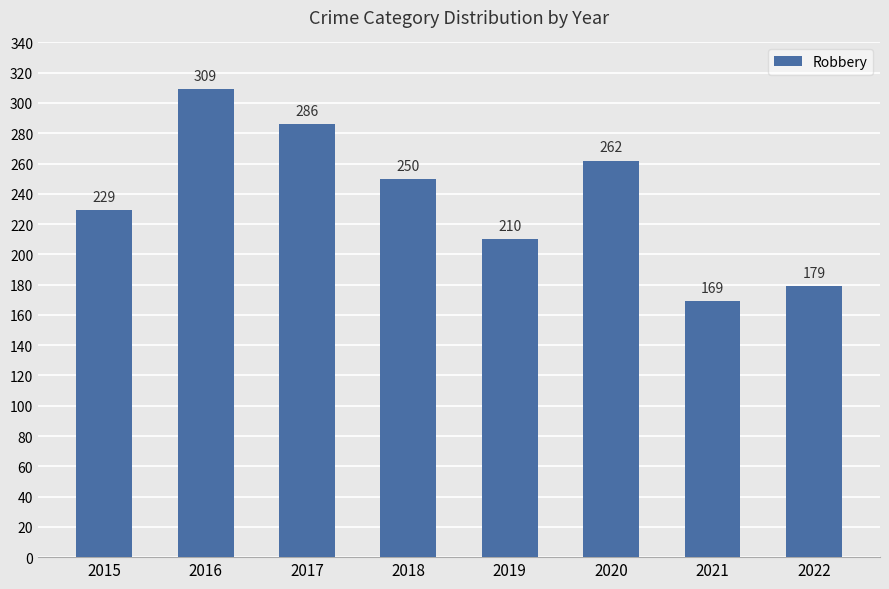

What is the ratio of the value at 2022 to the value at 2015?

0.8